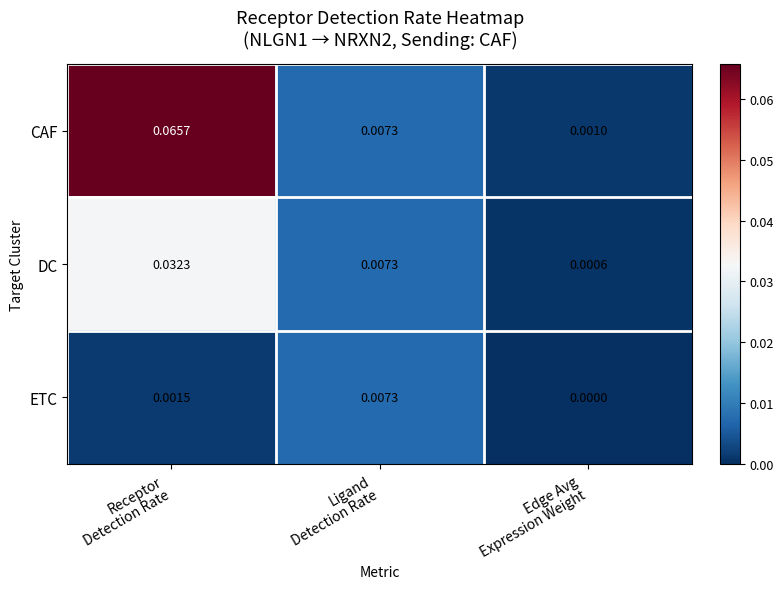

Rank the series by their average value, from lowest to highest.

ETC, DC, CAF